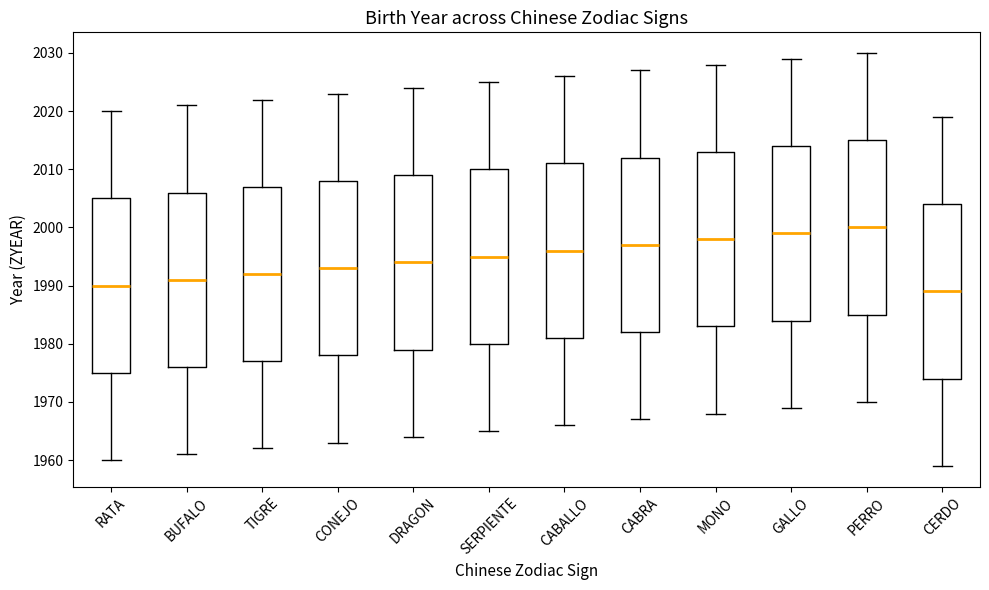

Reading left to right, transcribe this box plot: for each box, give where its median line is, the range the box spans, and where its two whiskers end, as read against the y-axis. The values are not printed on the chart, so give them approximately, as read against the axis.

RATA: median 1990, box 1975 to 2005, whiskers 1960 to 2020
BUFALO: median 1991, box 1976 to 2006, whiskers 1961 to 2021
TIGRE: median 1992, box 1977 to 2007, whiskers 1962 to 2022
CONEJO: median 1993, box 1978 to 2008, whiskers 1963 to 2023
DRAGON: median 1994, box 1979 to 2009, whiskers 1964 to 2024
SERPIENTE: median 1995, box 1980 to 2010, whiskers 1965 to 2025
CABALLO: median 1996, box 1981 to 2011, whiskers 1966 to 2026
CABRA: median 1997, box 1982 to 2012, whiskers 1967 to 2027
MONO: median 1998, box 1983 to 2013, whiskers 1968 to 2028
GALLO: median 1999, box 1984 to 2014, whiskers 1969 to 2029
PERRO: median 2000, box 1985 to 2015, whiskers 1970 to 2030
CERDO: median 1989, box 1974 to 2004, whiskers 1959 to 2019